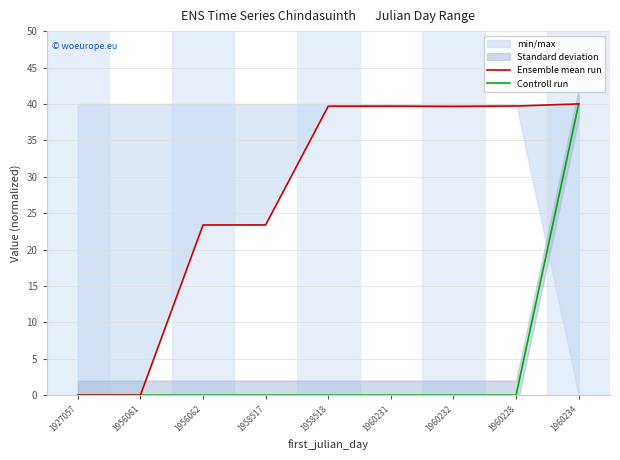

True or false: Controll run and Ensemble mean run cross at least once.

False